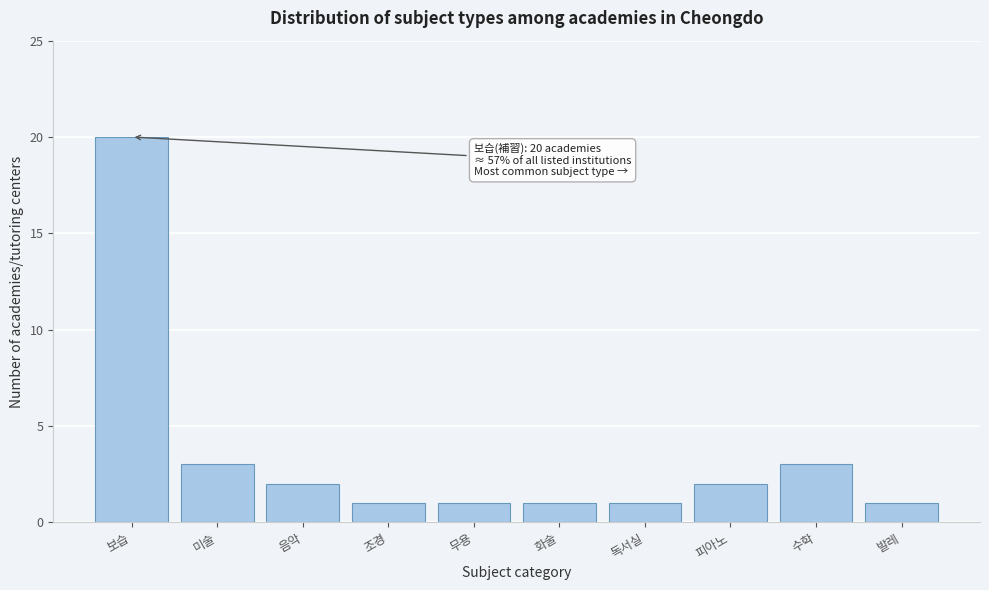

Reading left to right, what are all the values shown in this chart?

20	3	2	1	1	1	1	2	3	1